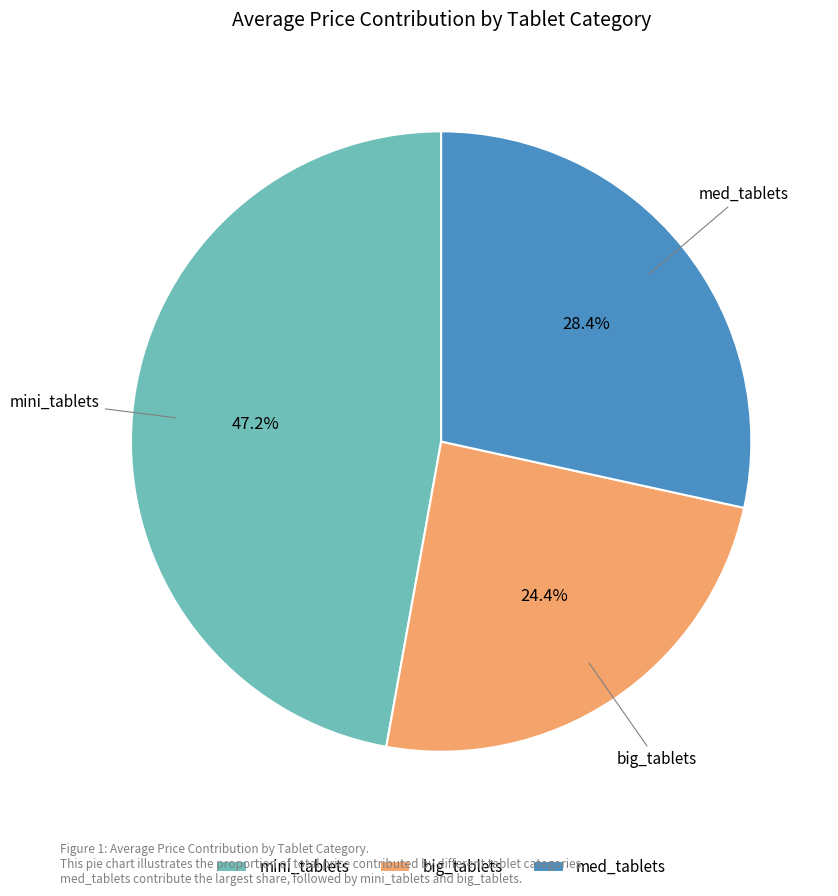

To the nearest percent, what is the average slice percentage?

33%